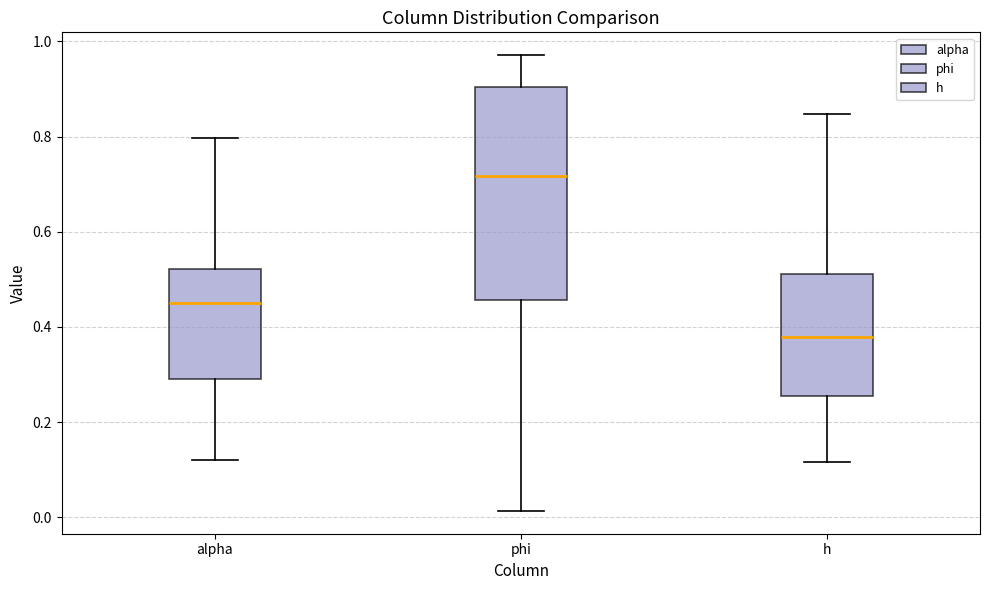

Reading left to right, transcribe this box plot: for each box, give where its median line is, the range the box spans, and where its two whiskers end, as read against the y-axis. The values are not printed on the chart, so give them approximately, as read against the axis.

alpha: median 0.46, box 0.30 to 0.52, whiskers 0.12 to 0.80
phi: median 0.72, box 0.46 to 0.90, whiskers 0.02 to 0.98
h: median 0.38, box 0.26 to 0.52, whiskers 0.12 to 0.84